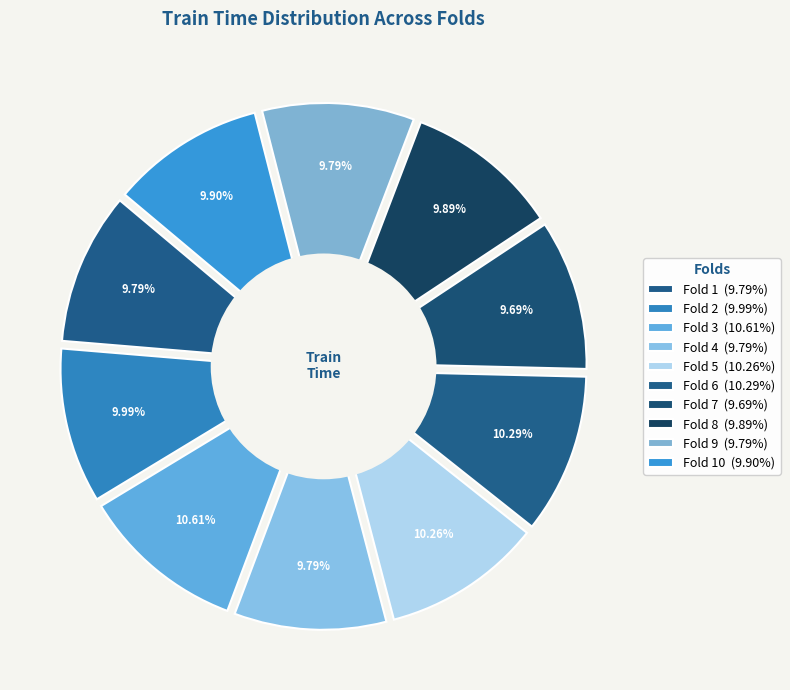

True or false: Fold 5 accounts for 2% of the total.

False